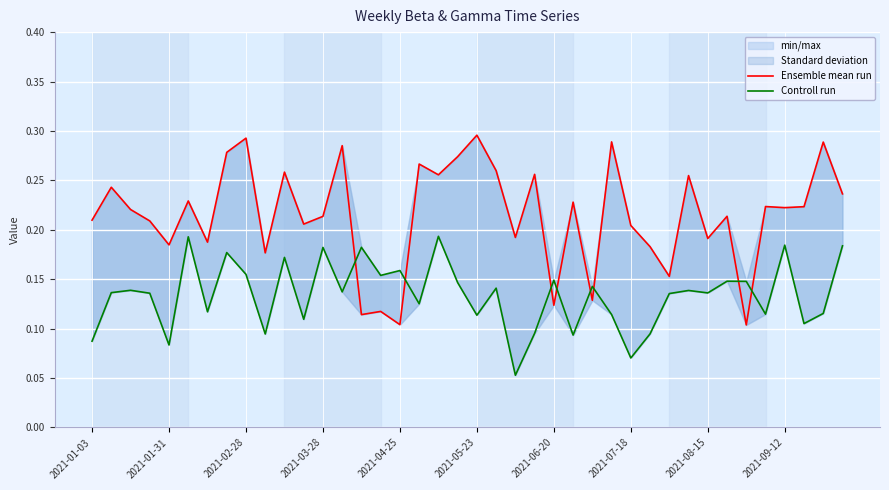

What is the lowest value of the Controll run series?

0.1